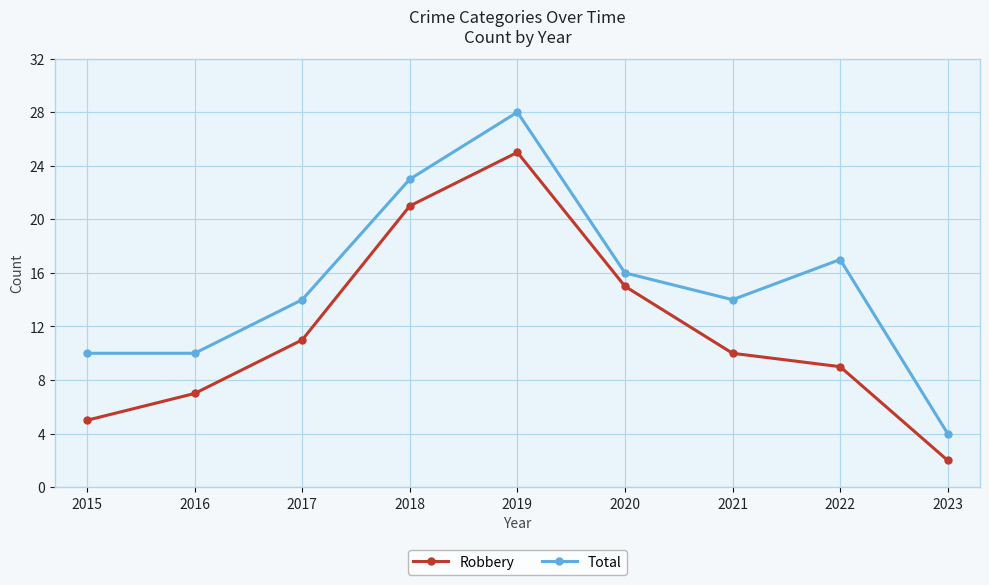

Reading left to right, transcribe all the data shown in this chart.

Robbery: 2015=5	2016=7	2017=11	2018=21	2019=25	2020=15	2021=10	2022=9	2023=2
Total: 2015=10	2016=10	2017=14	2018=23	2019=28	2020=16	2021=14	2022=17	2023=4